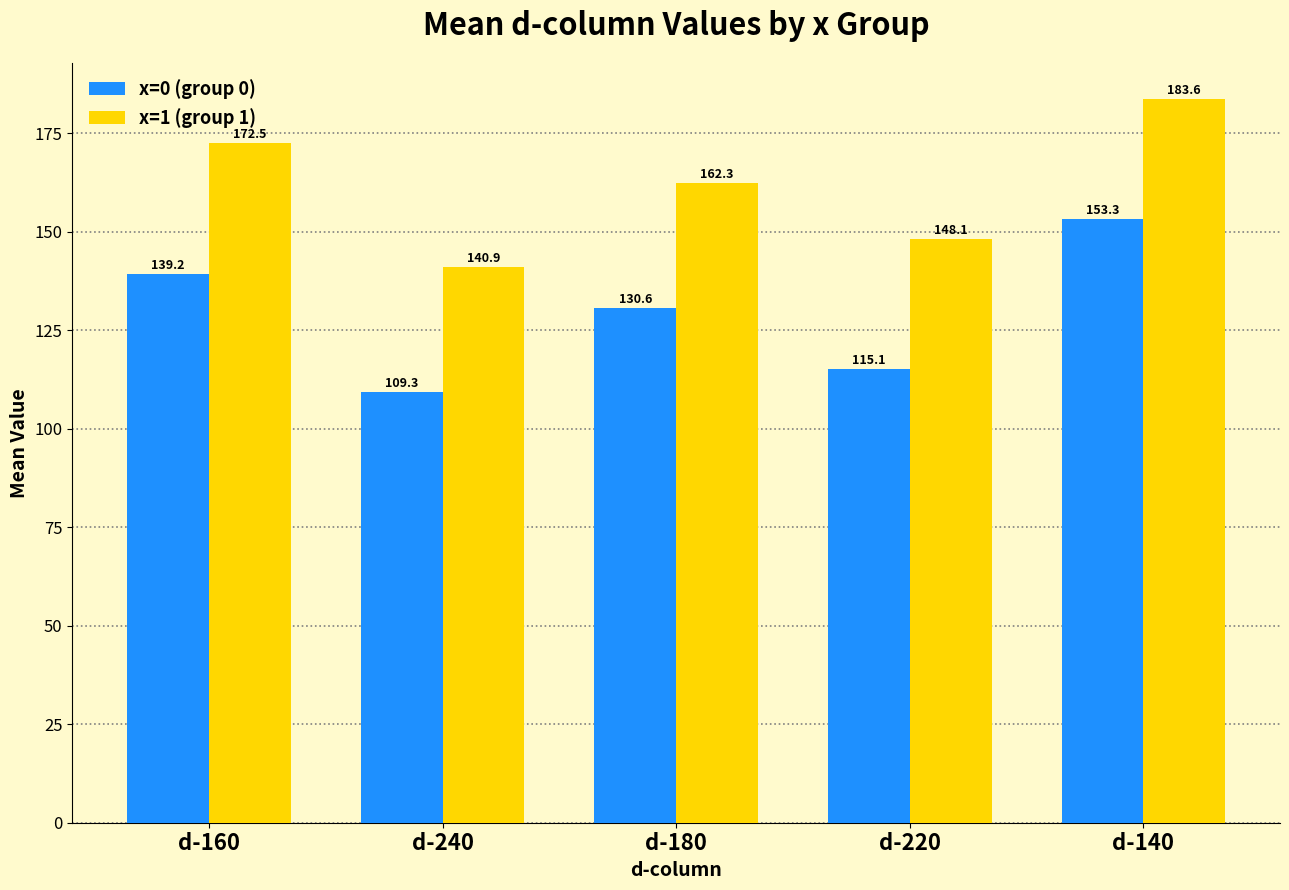

Which category has the lowest value in the x=1 (group 1) series?

d-240